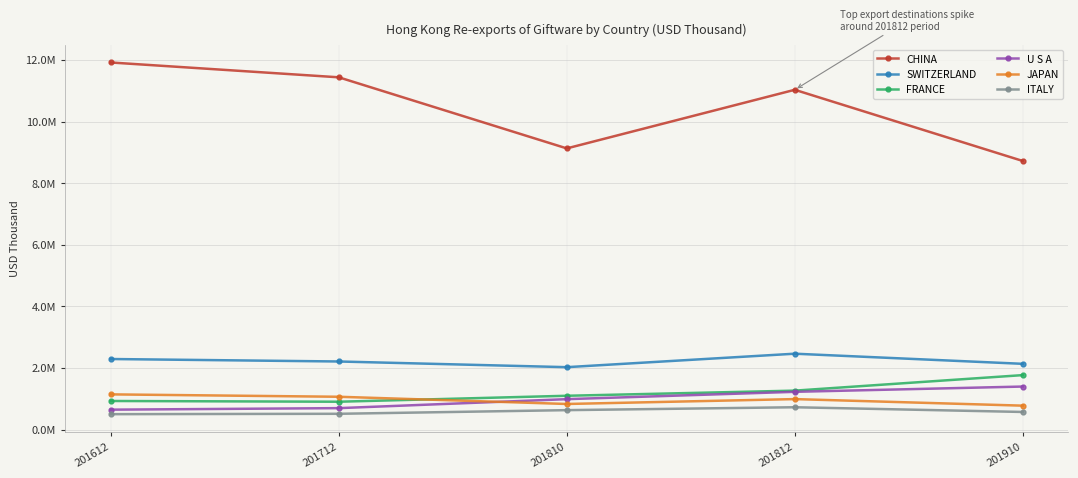

True or false: JAPAN has a value of 1585352.3 at 201812.

False